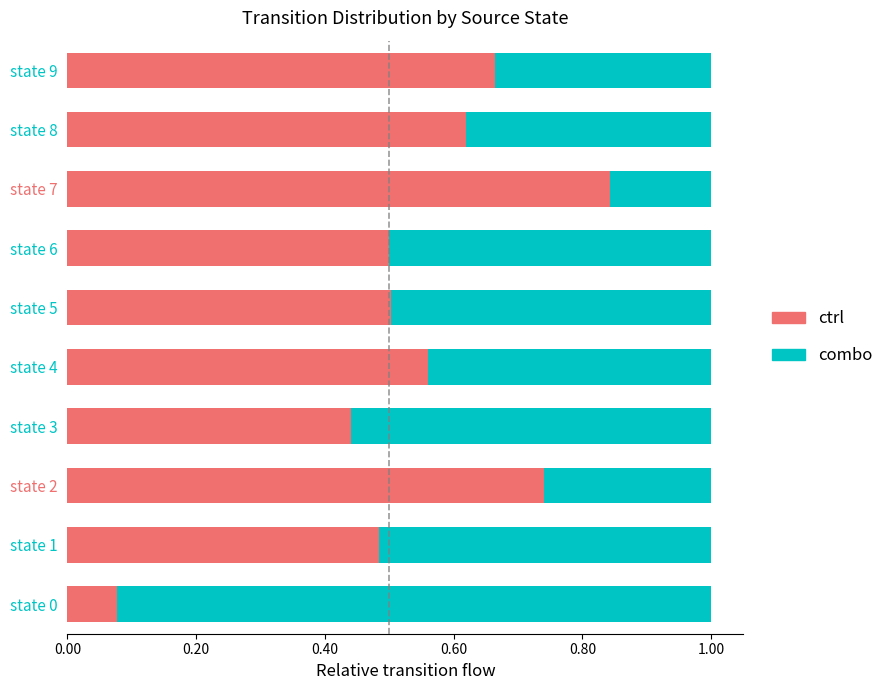

What is the total value across all series at state 7?

1.0